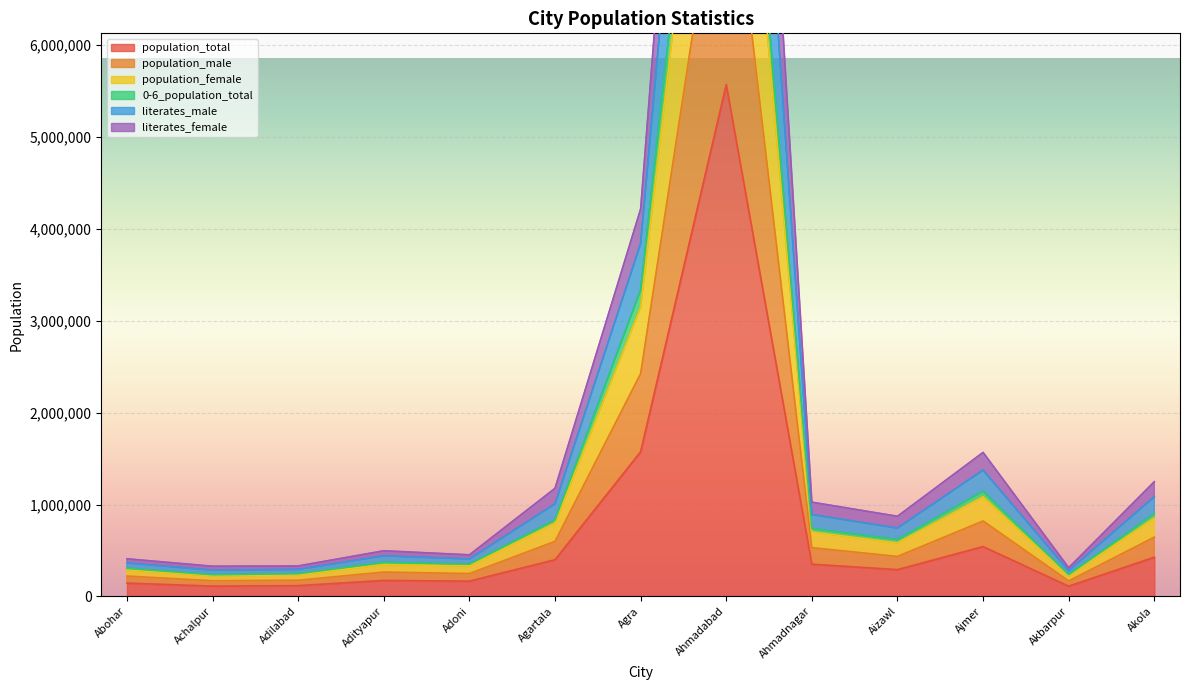

True or false: population_female has a value of 655104 at Agartala.

False